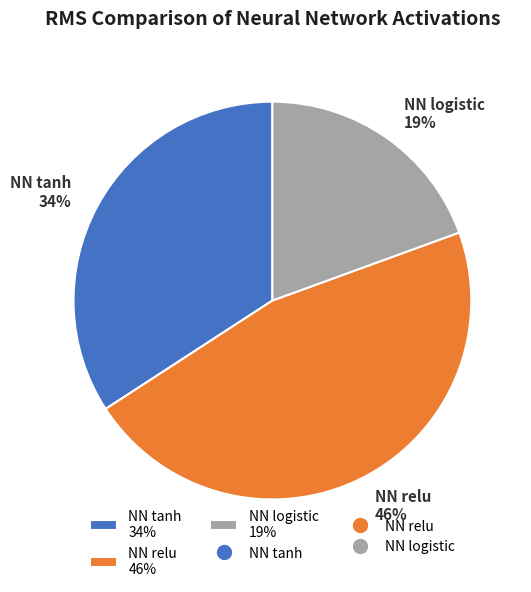

Is the sum of NN relu and NN tanh greater than half?

Yes